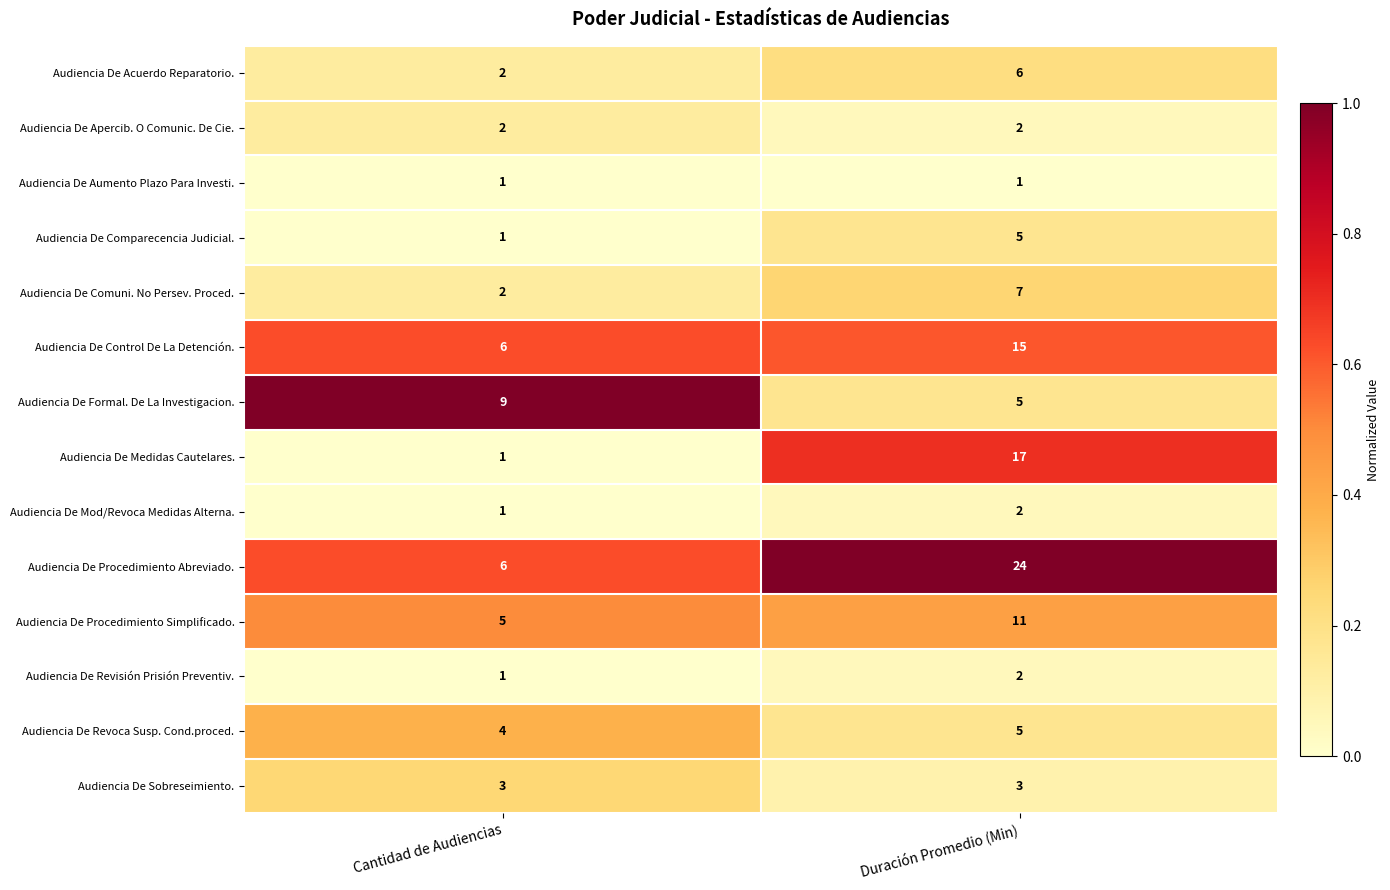

How many series are shown in this chart?

14